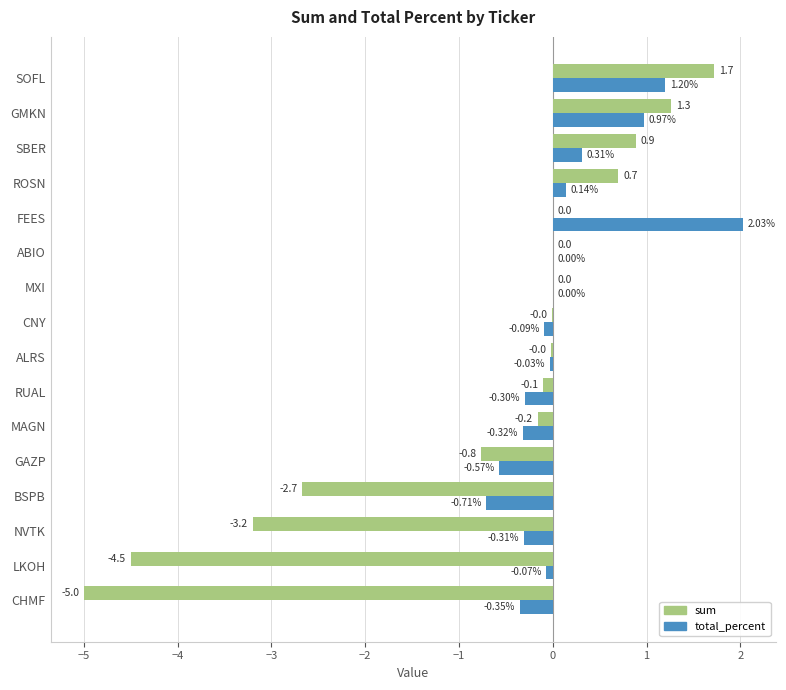

At which category is the sum across all series the highest?

SOFL